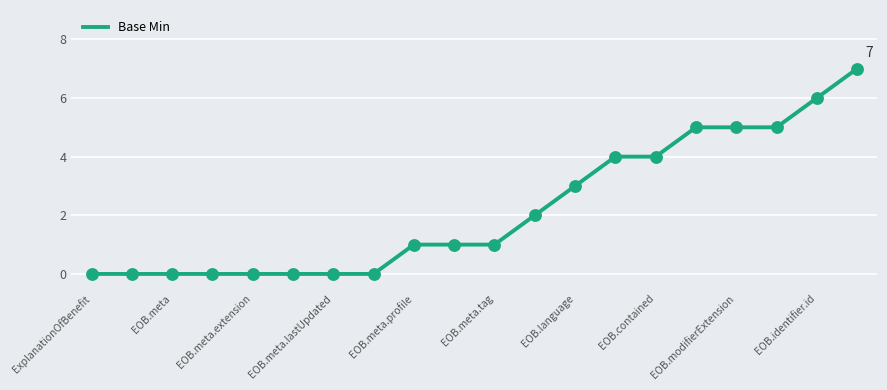

What is the greatest value displayed?

7